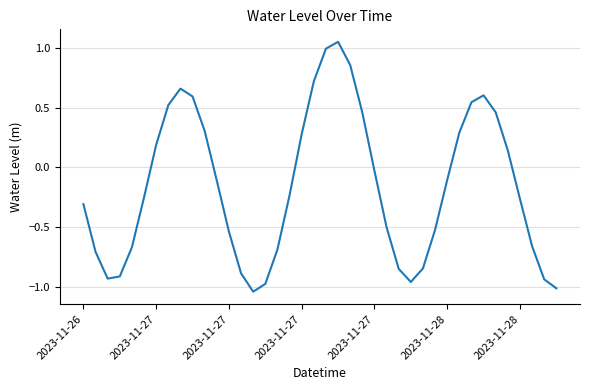

Does the chart display data point markers on the line(s)?

No